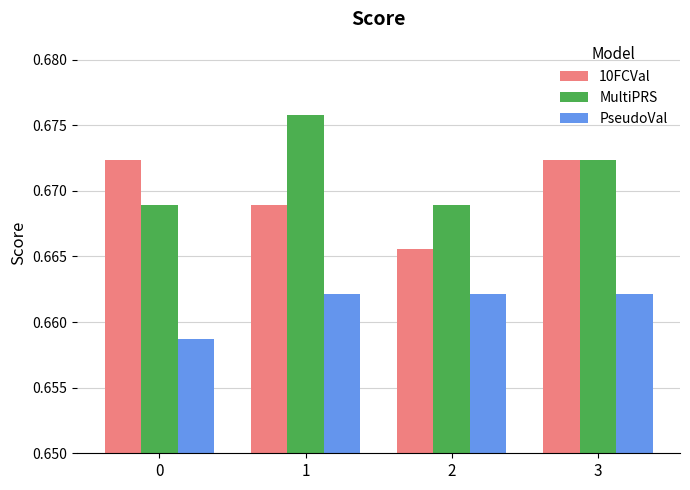

Which category has the lowest value in the 10FCVal series?

2